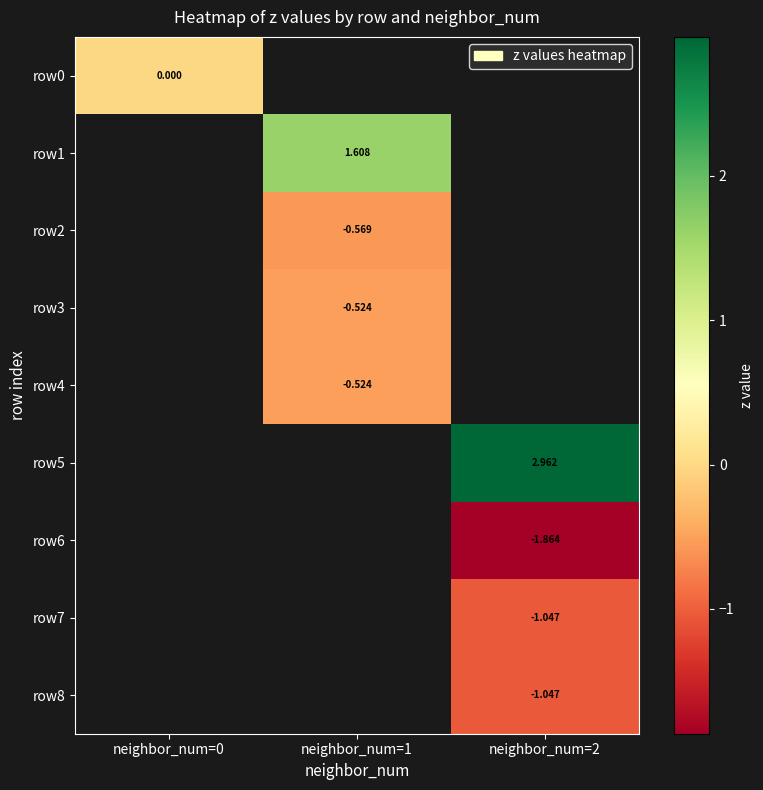

Count the number of data series in this chart.

9